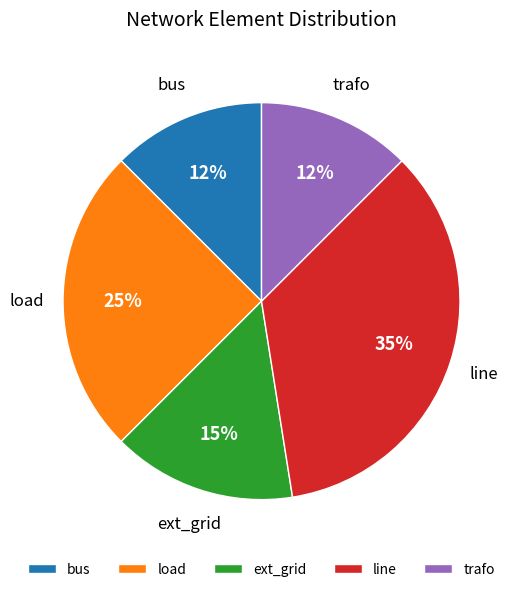

What percentage is the line slice, to the nearest percent?

35%